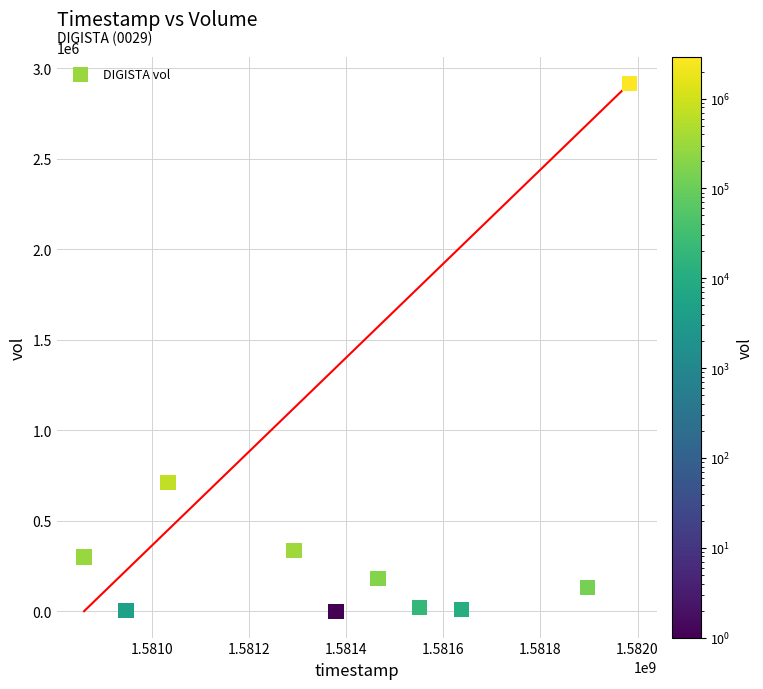

What Y value in the scatter plot is closest to 1459050?

712000